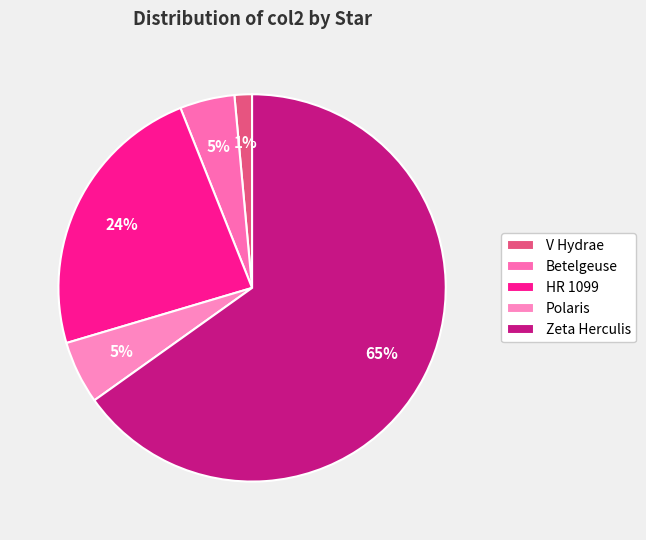

What percentage do Polaris and Zeta Herculis together represent?

70.4%